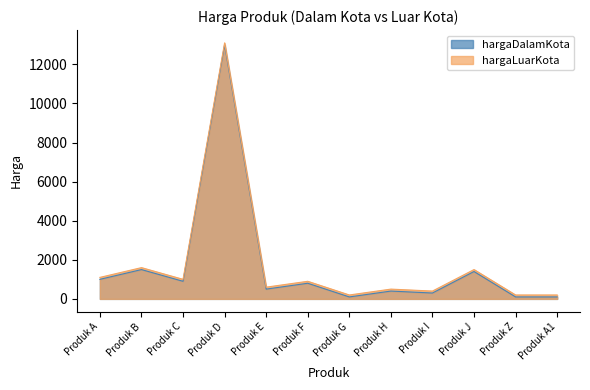

What value does the hargaDalamKota series have at Produk A, to the nearest 10?

1000